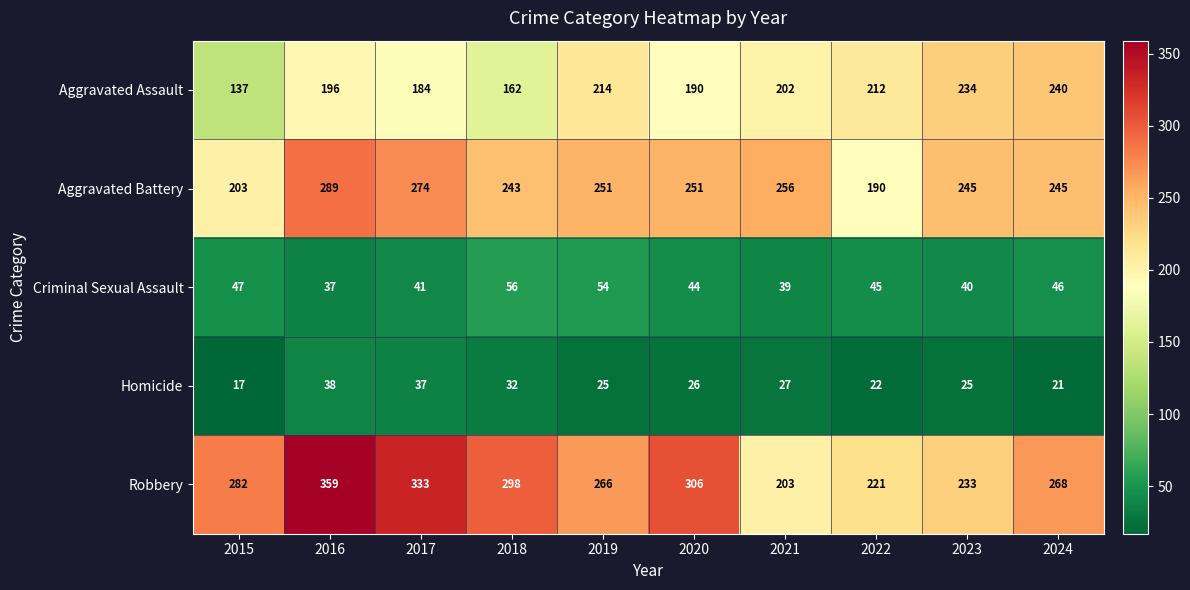

List the series in order of their peak value, lowest first.

Homicide, Criminal Sexual Assault, Aggravated Assault, Aggravated Battery, Robbery